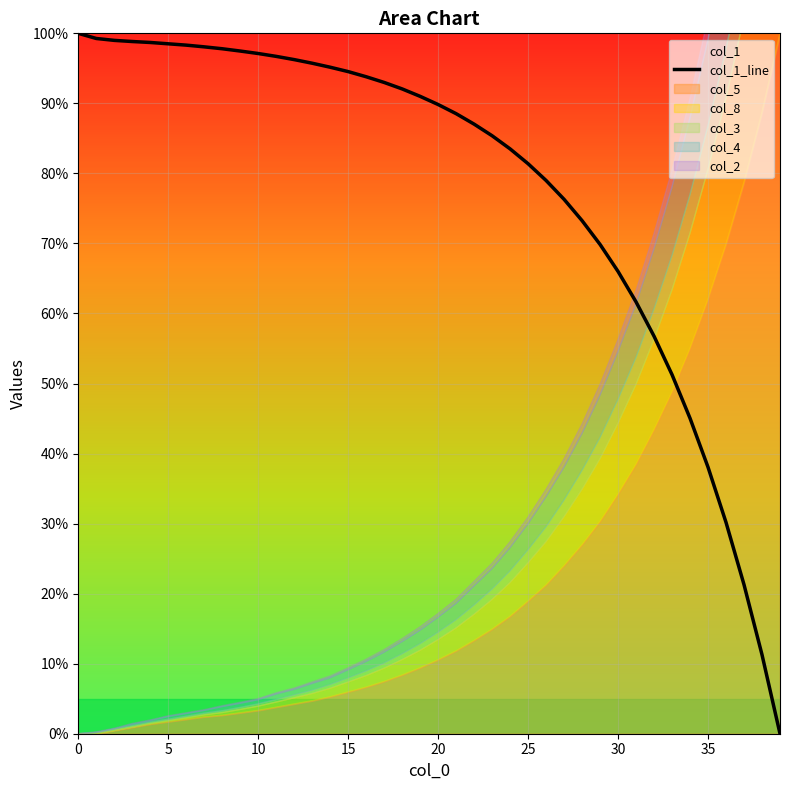

How many lines are shown in the chart?

1